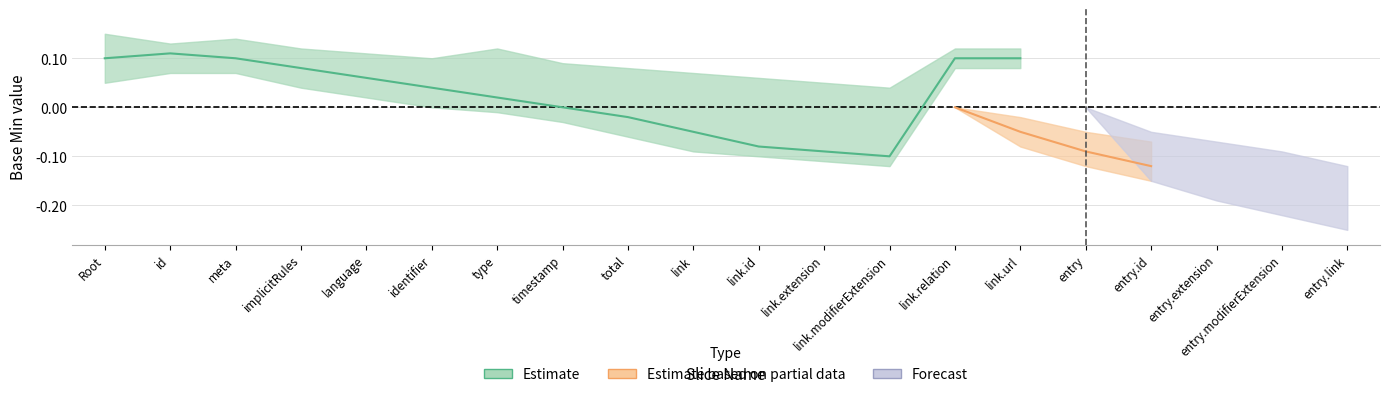

What position from the right is Bundle.link.relation?

7